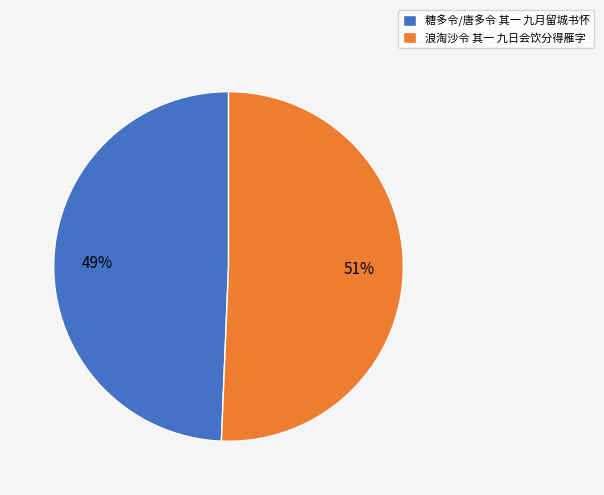

What is the largest slice in the pie chart?

浪淘沙令 其一 九日会饮分得雁字